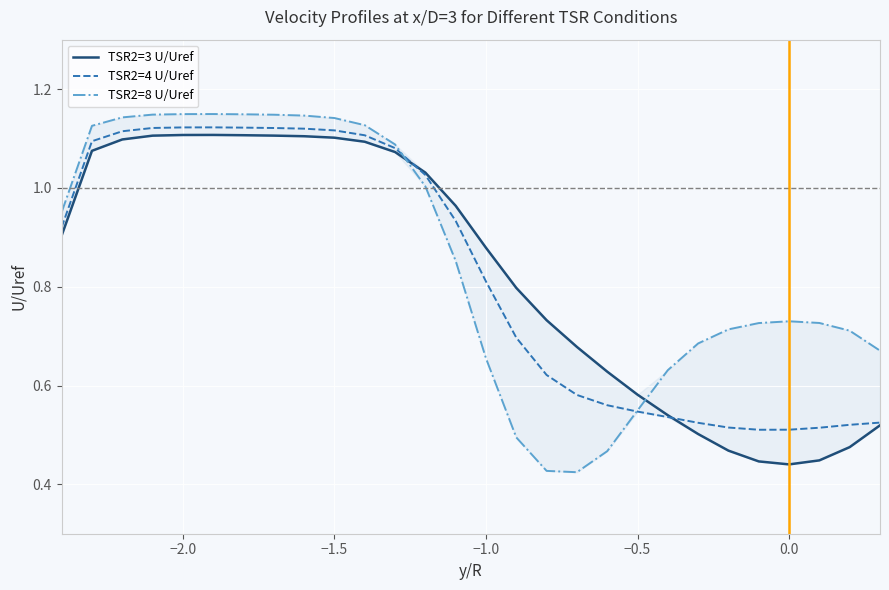

Which series has the widest spread of values?

TSR2=8 U/Uref